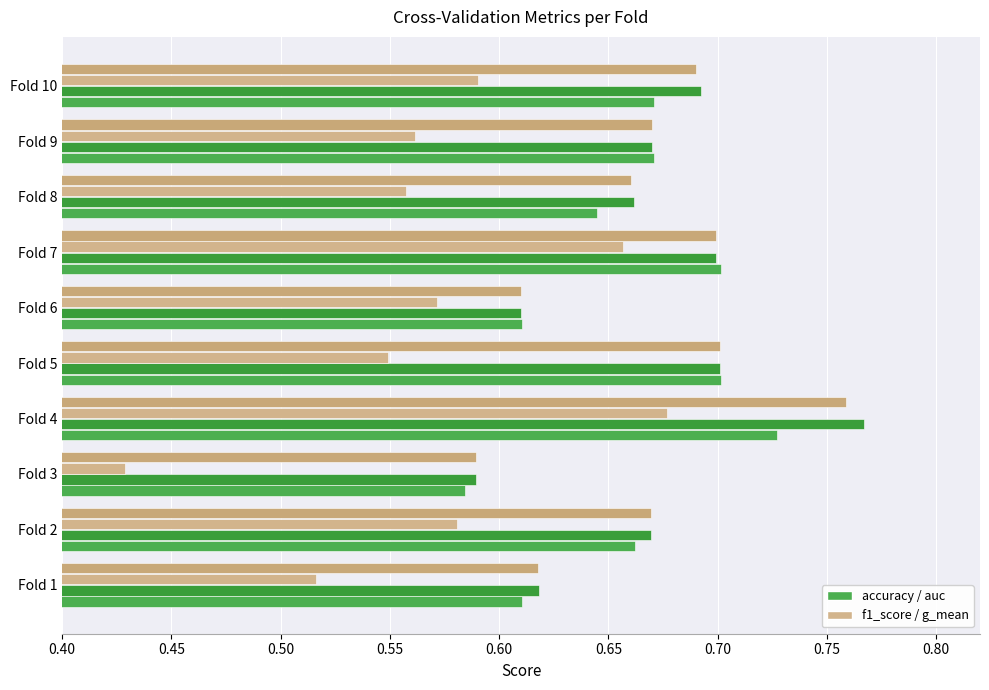

How many categories are shown in the chart?

10